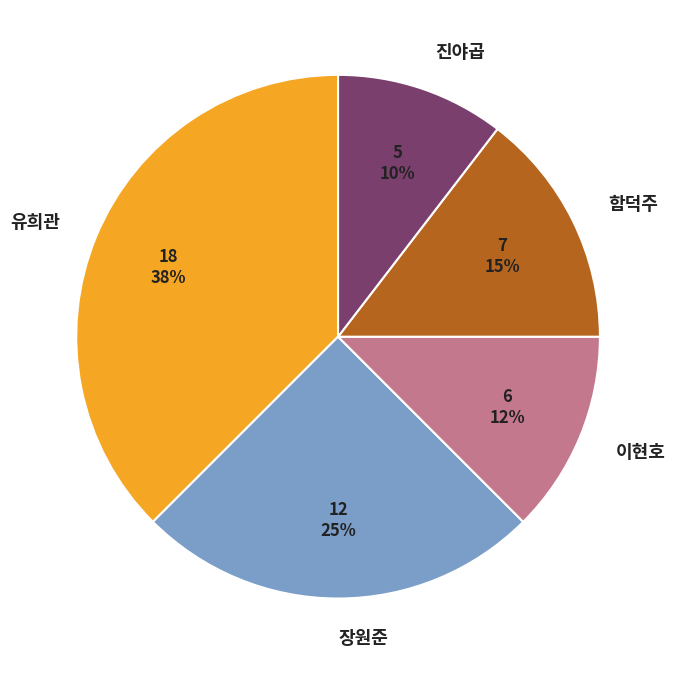

To the nearest percent, what portion does 진야곱 represent?

10%